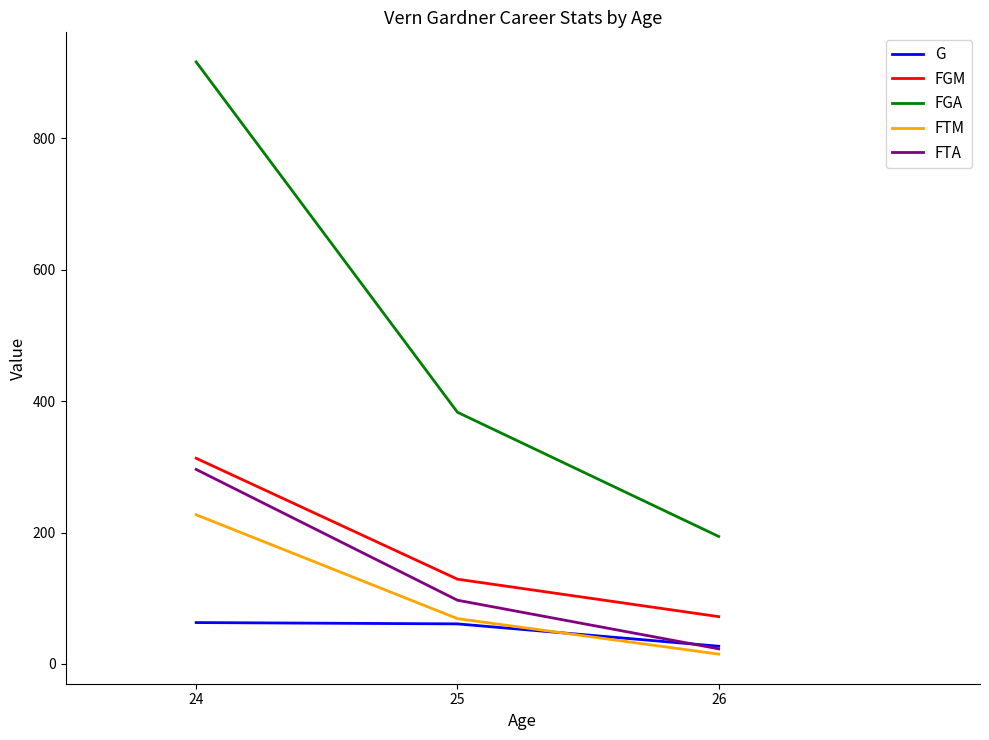

Is this an area chart (filled region under the line)?

No